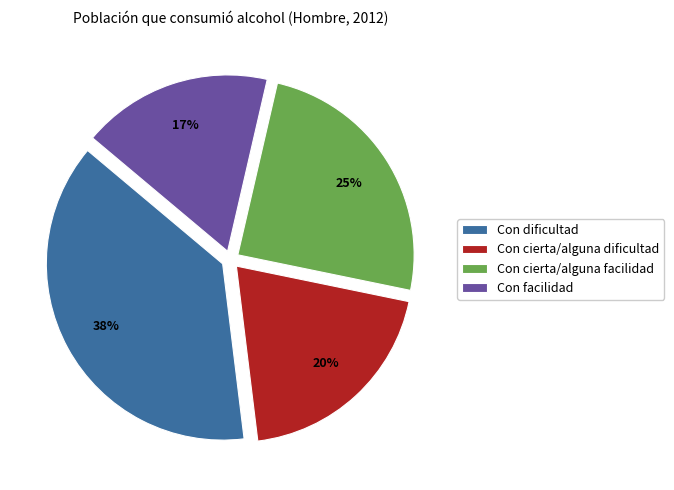

To the nearest percent, what is the combined percentage of Con facilidad and Con cierta/alguna dificultad?

37%